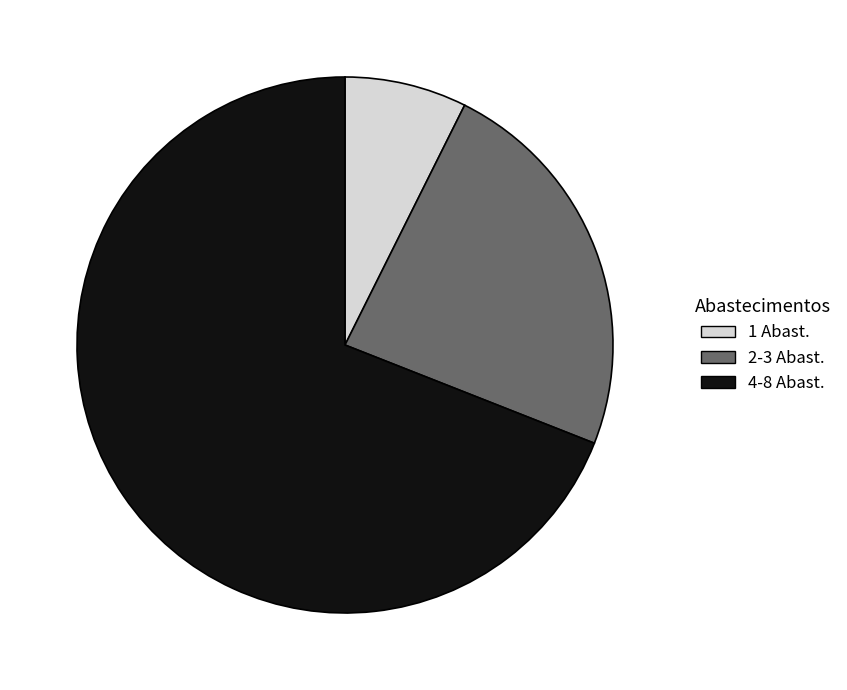

Is it true that 4-8 Abast. is 57% of the pie?

False